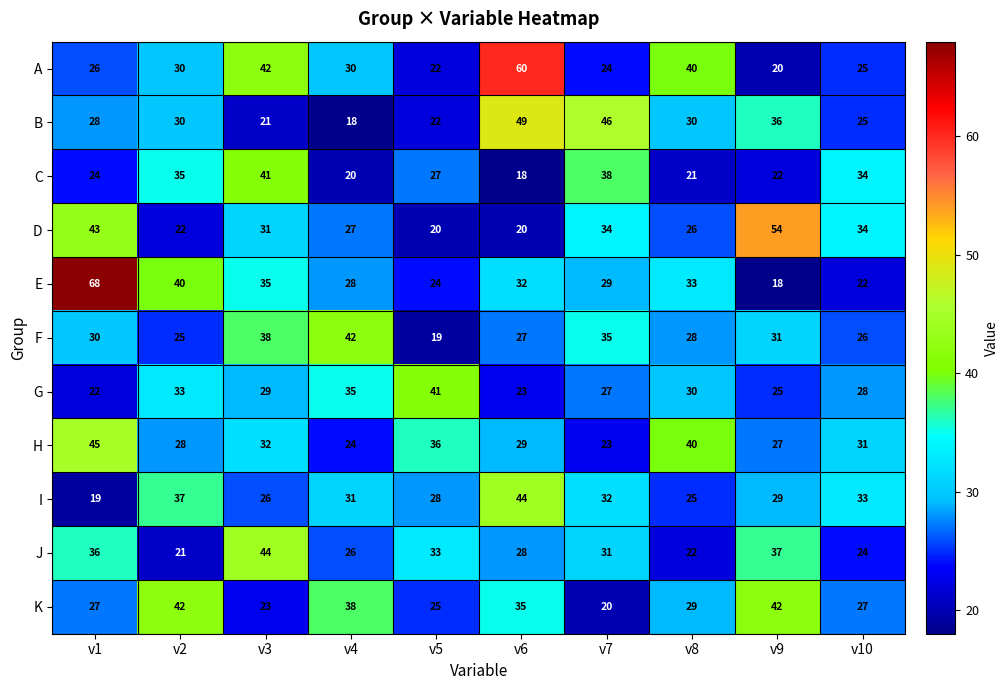

Between v1 and v9, which series saw the biggest shift?

E